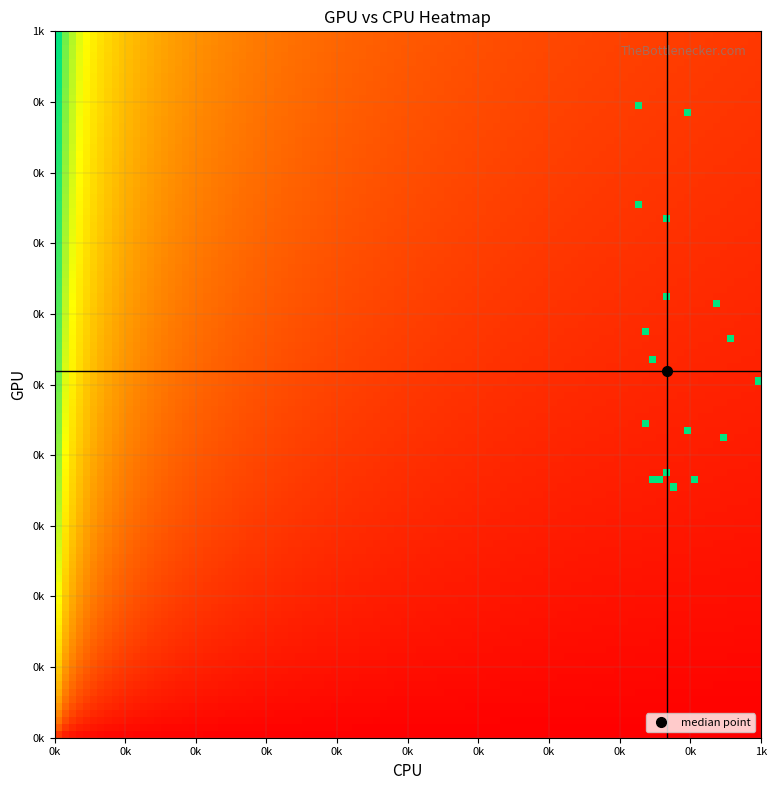

Reading right to left, what are all the values shown in this chart?

col_0: 17=903.3	16=843.3	15=876.7	14=853.3	13=823.3	12=866.7	11=930.0	10=893.3	9=826.7	8=866.7	7=953.3	6=996.7	5=946.7	4=833.3	3=846.7	col_2=836.7	col_1=893.3	col_0=866.7
col_1: 17=361.1	16=364.5	15=357.8	14=361.1	13=891.0	12=735.8	11=614.2	10=887.6	9=752.6	8=621.0	7=567.0	6=506.2	5=425.2	4=570.4	3=533.2	col_2=448.9	col_1=432.0	col_0=374.6
col_2: 17=2.0	16=2.0	15=2.0	14=2.0	13=2.0	12=2.0	11=2.0	10=2.0	9=2.0	8=2.0	7=2.0	6=2.0	5=2.0	4=2.0	3=2.0	col_2=2.0	col_1=2.0	col_0=2.0